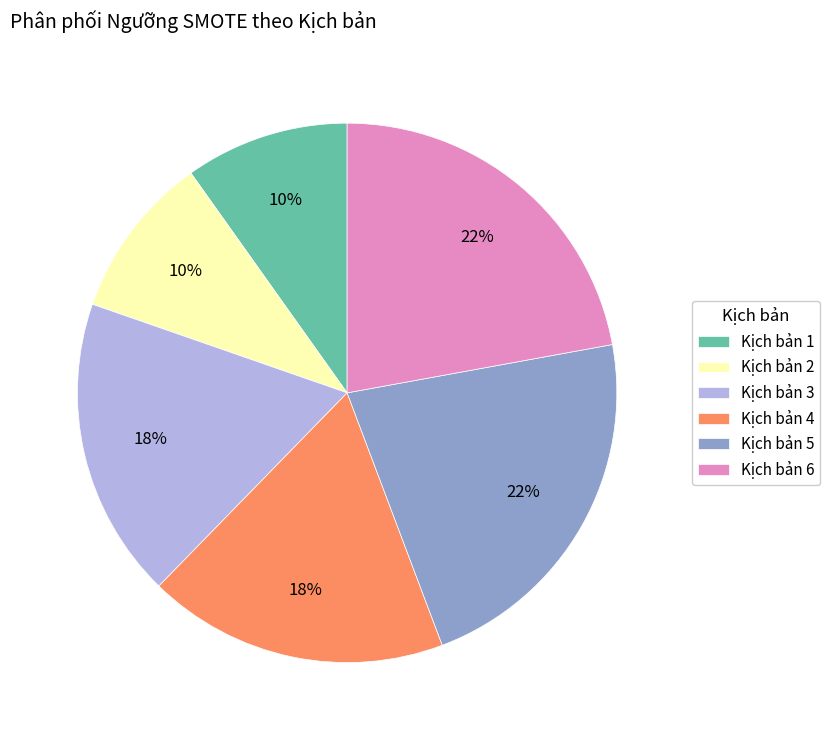

What percentage is the Kịch bản 6 slice, to the nearest percent?

22%